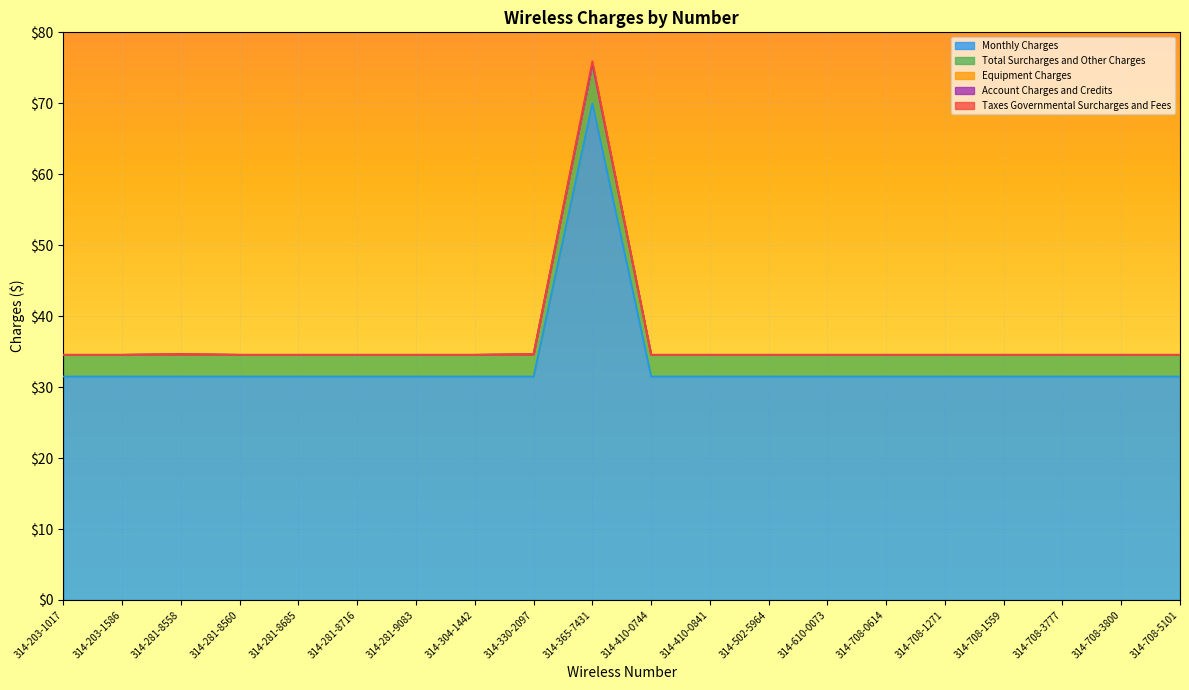

What is the label of the 1st point from the right?

314-708-5101